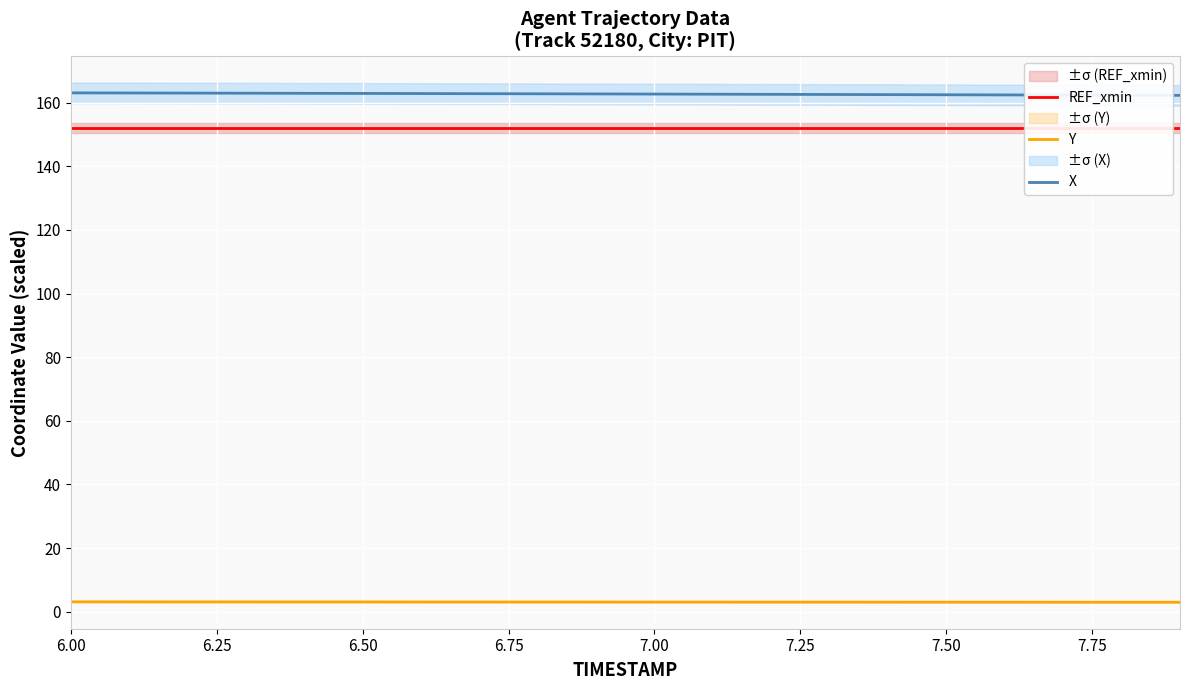

Where does the Y series first go above 3?

6.00